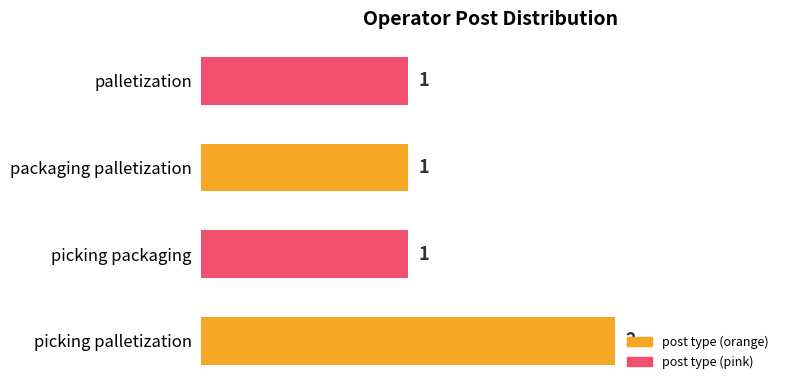

Reading bottom to top, extract all data points from this chart.

2	1	1	1